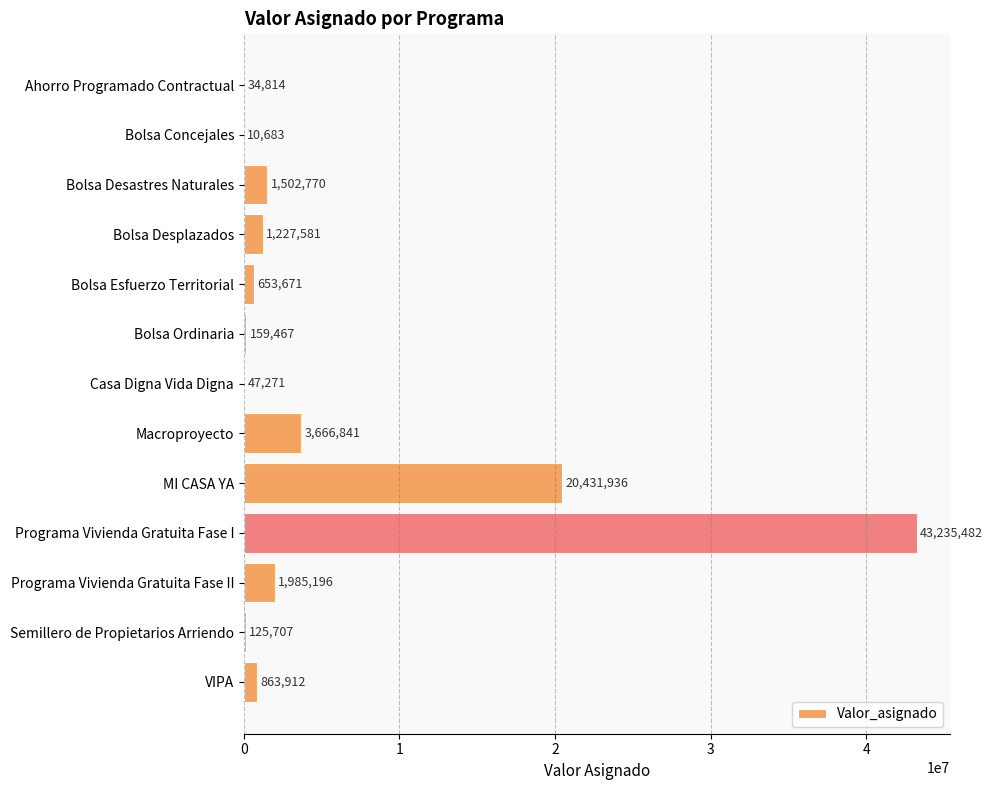

True or false: the data shows 20431936 at MI CASA YA.

True